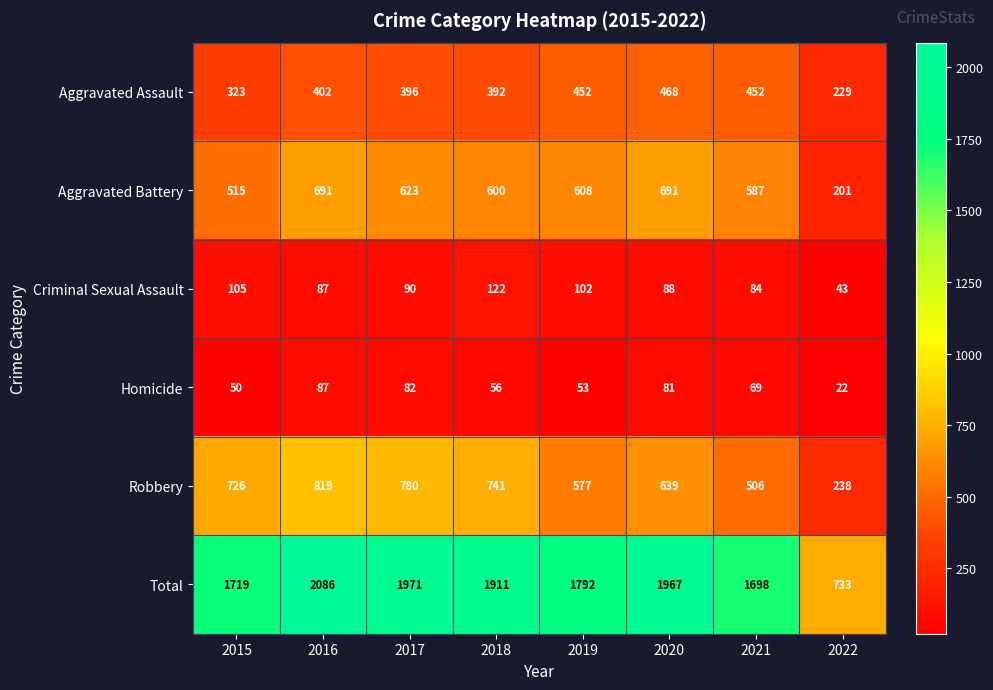

What is the sum of the Criminal Sexual Assault values at 2018 and 2017?

212